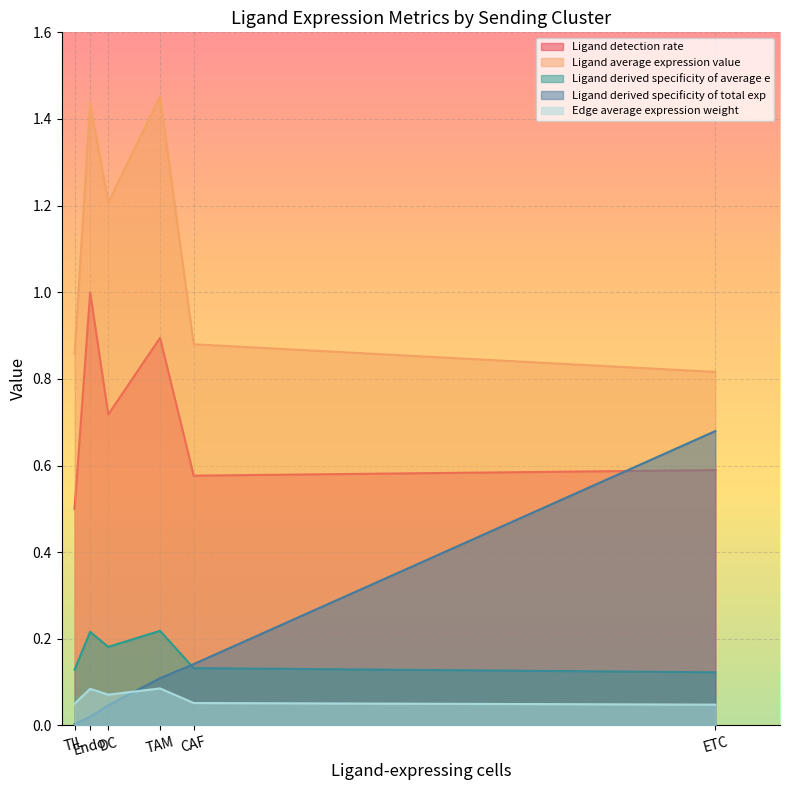

At how many categories does at least one series exceed 1?

3